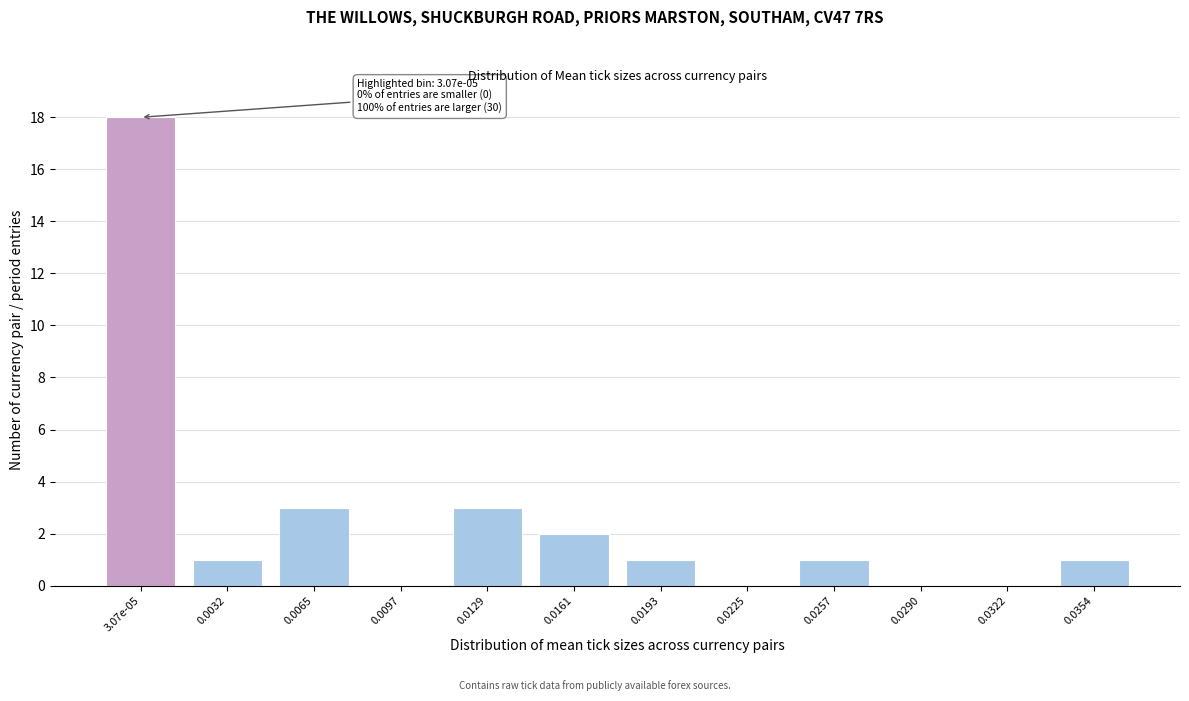

Reading right to left, transcribe all the data shown in this chart.

0.0354=1	0.0322=0	0.0290=0	0.0257=1	0.0225=0	0.0193=1	0.0161=2	0.0129=3	0.0097=0	0.0065=3	0.0032=1	3.07e-05=18